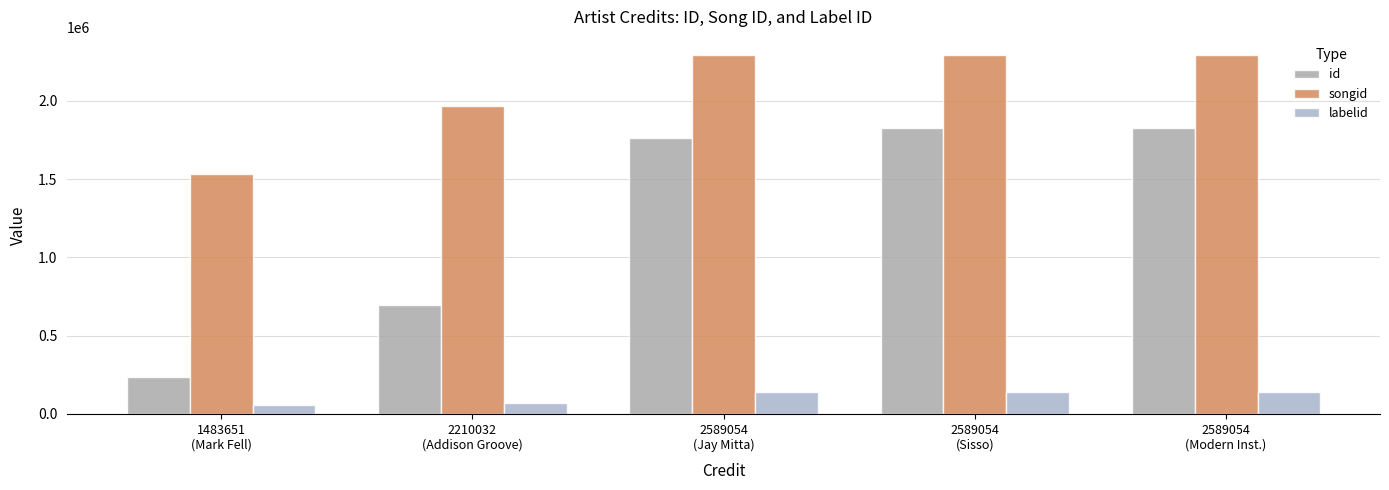

What is the lowest value of the labelid series?

55797